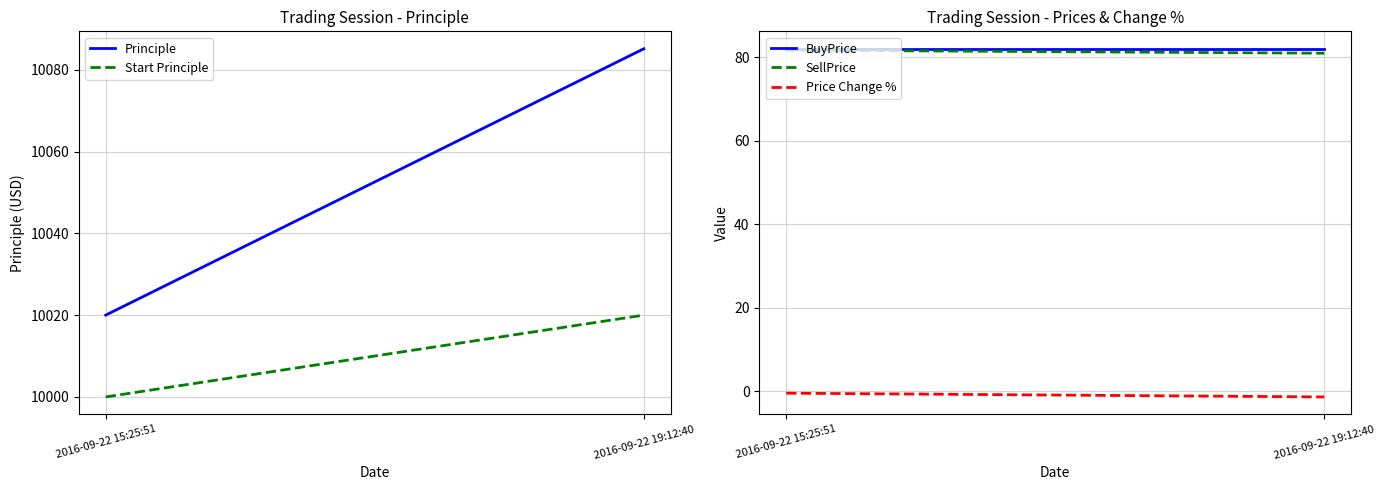

Is the value of Principle at 2016-09-22 15:25:51 greater than the value of BuyPrice at 2016-09-22 19:12:40?

Yes